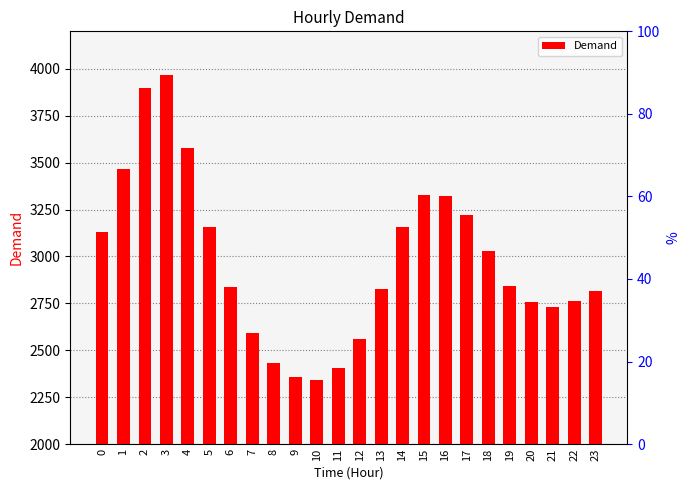

True or false: the data shows 2561 at 12.

True